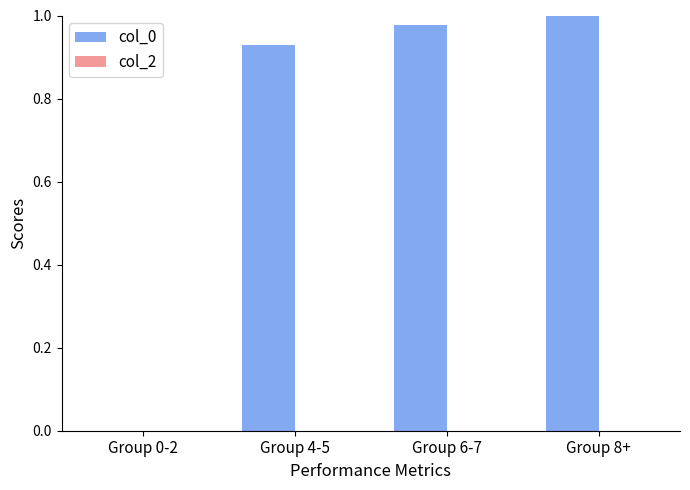

Which has a higher value, Group 0-2 or Group 6-7?

Group 6-7